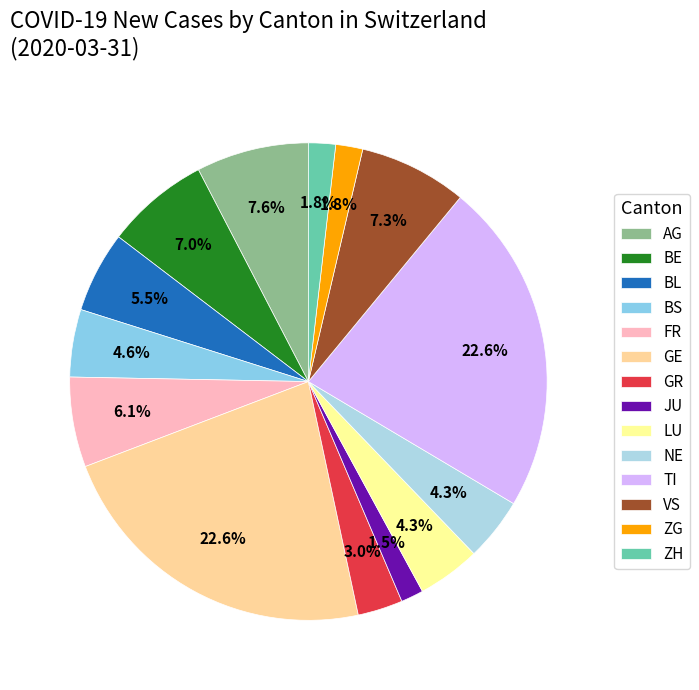

What percentage is the JU slice, to the nearest percent?

2%